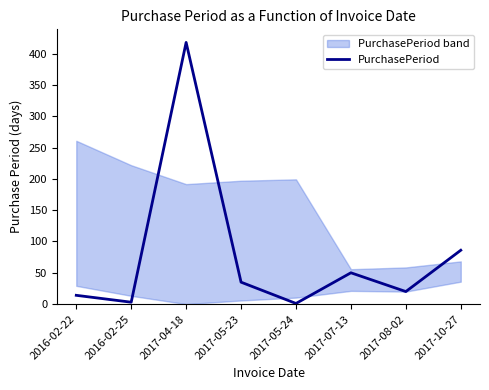

Reading left to right, what are all the values shown in this chart?

14	3	418	35	1	50	20	86